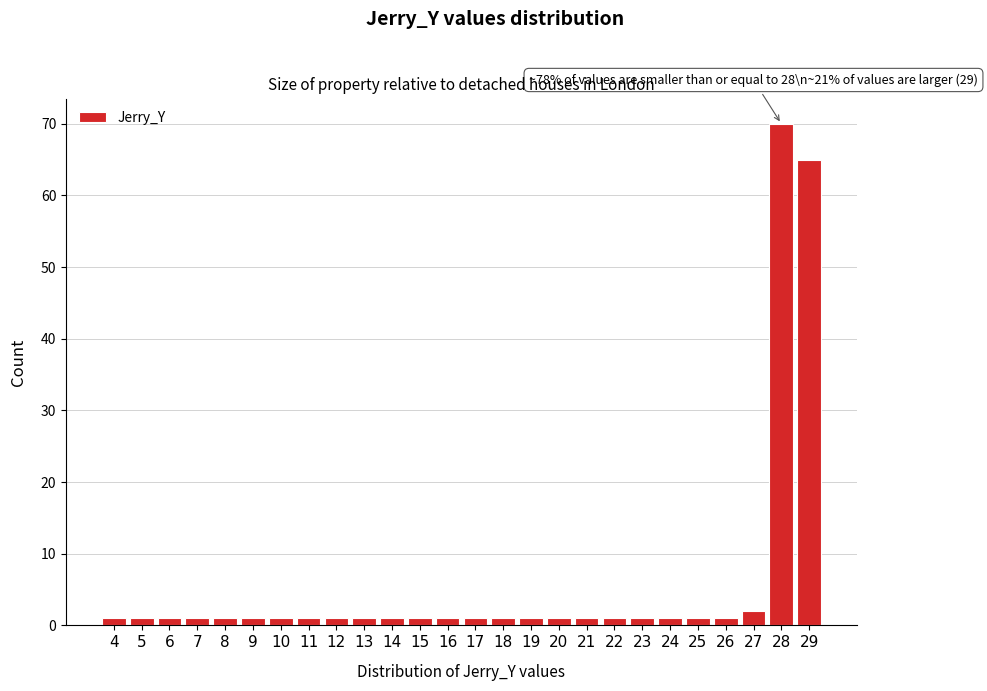

Reading left to right, extract all data points from this chart.

1	1	1	1	1	1	1	1	1	1	1	1	1	1	1	1	1	1	1	1	1	1	1	2	70	65